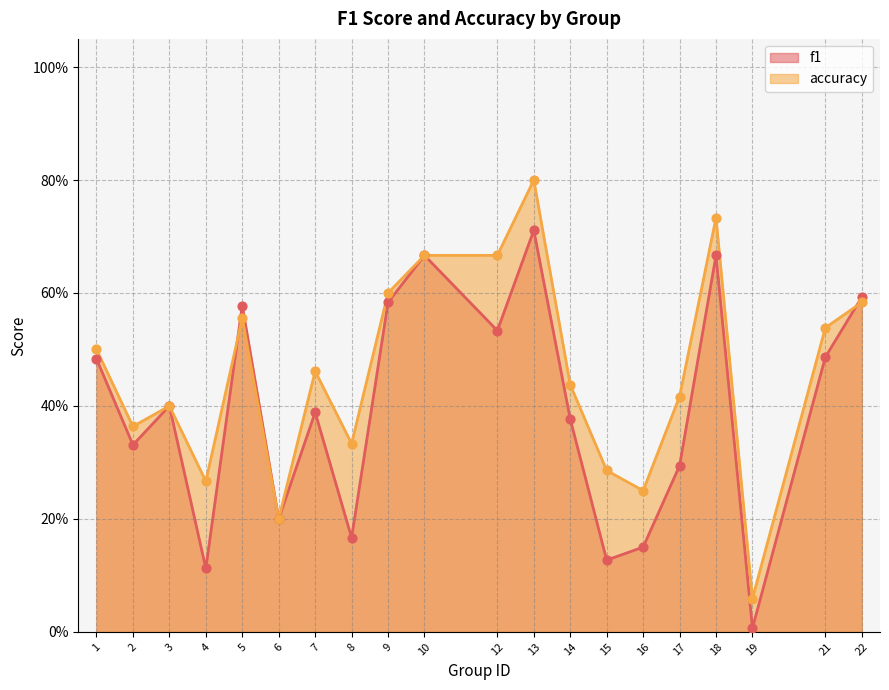

At which category is the sum across all series the highest?

13